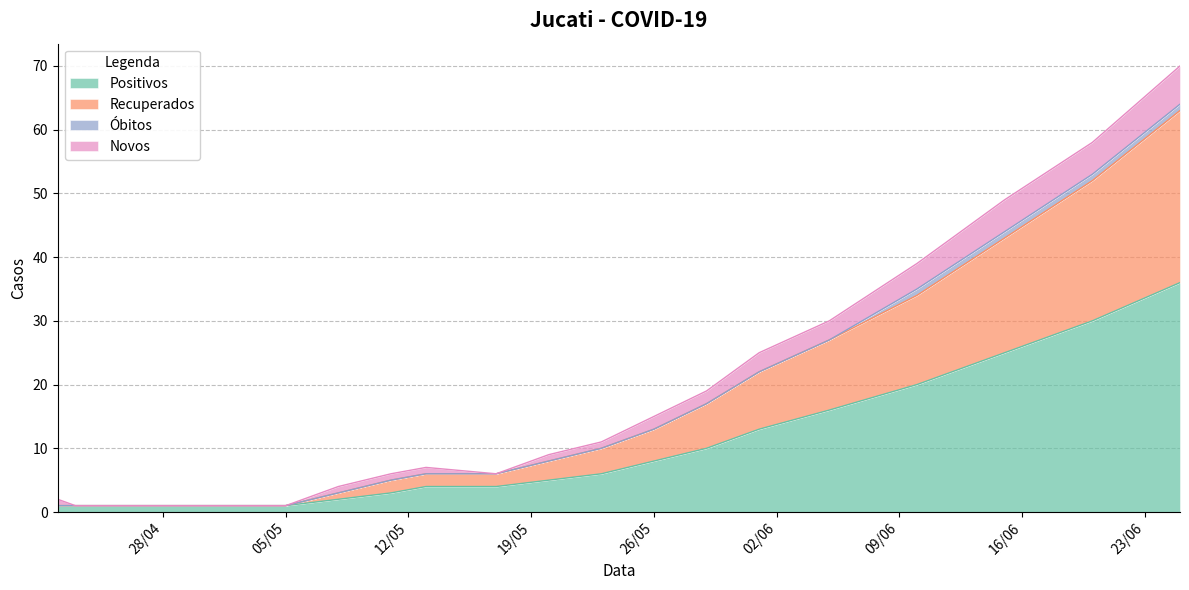

What is the highest value of the Positivos series?

36